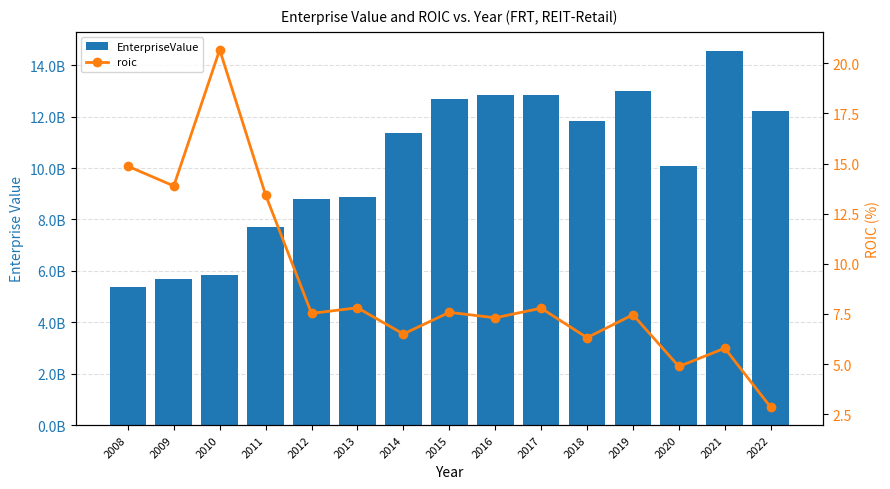

Rank the categories by roic value from lowest to highest.

2022, 2020, 2021, 2018, 2014, 2016, 2019, 2012, 2015, 2017, 2013, 2011, 2009, 2008, 2010